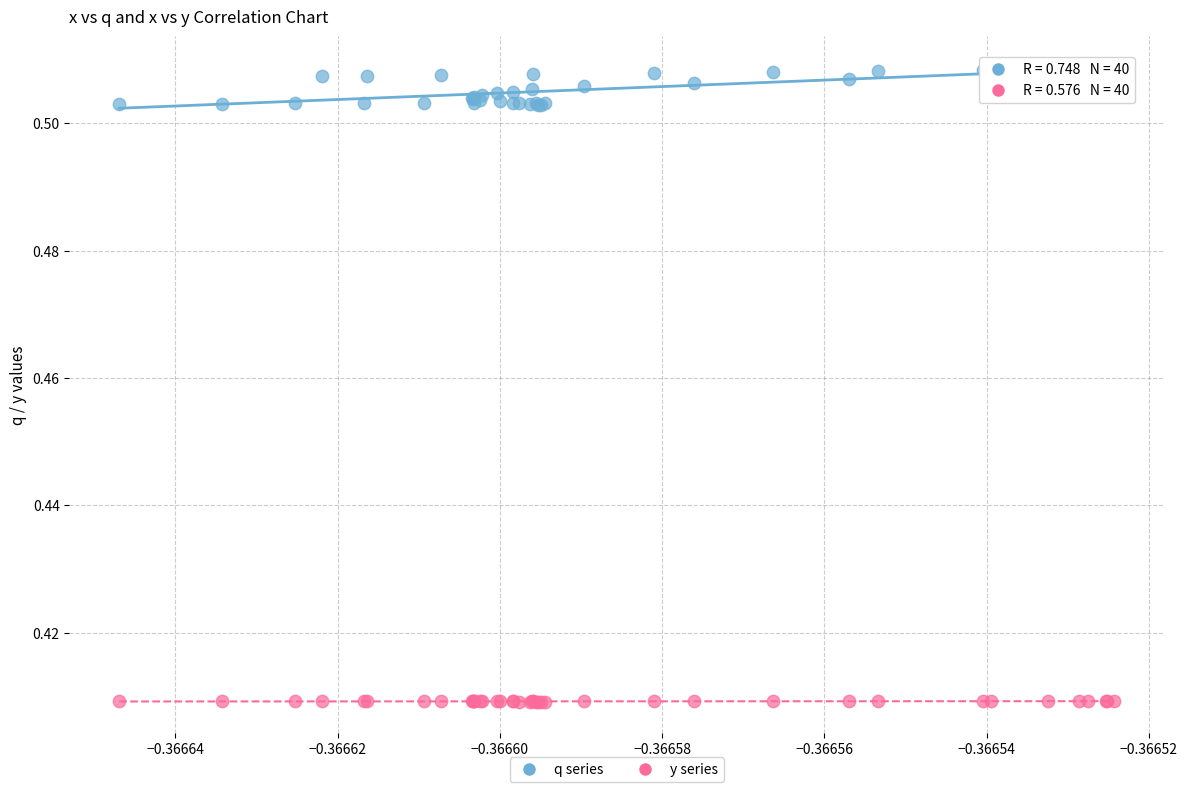

Which series contains the lowest Y value?

y series